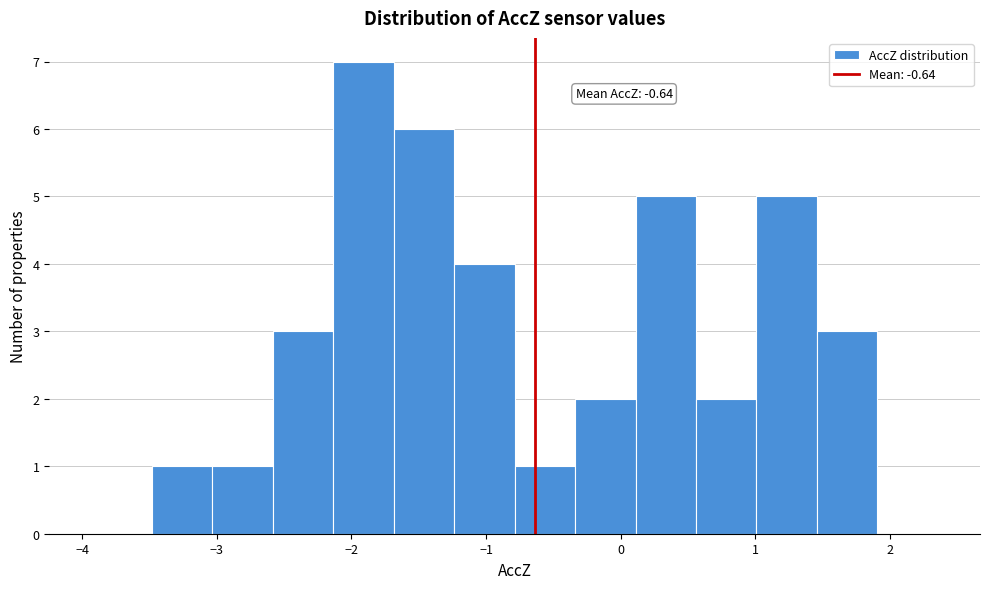

Which range on the x-axis has the tallest bar?

-2.1 to -1.7